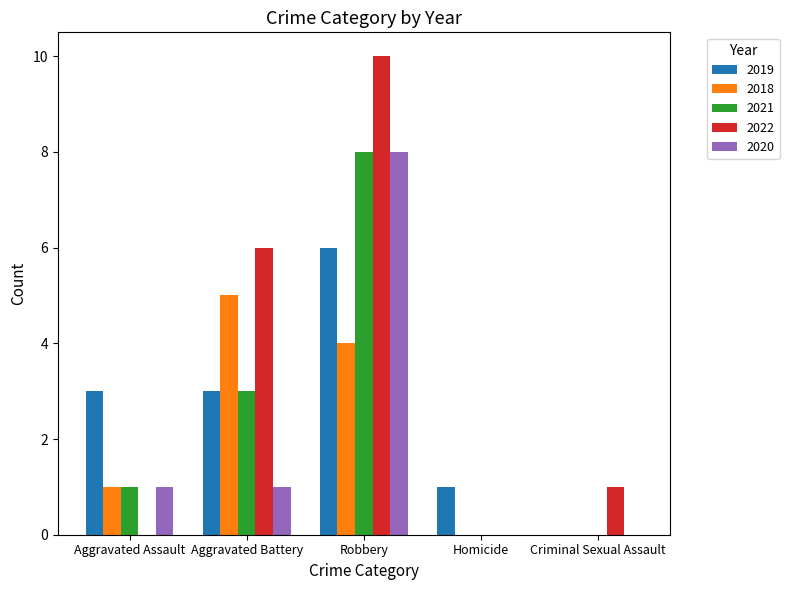

What is the spread (max minus min) of values at Aggravated Assault?

3